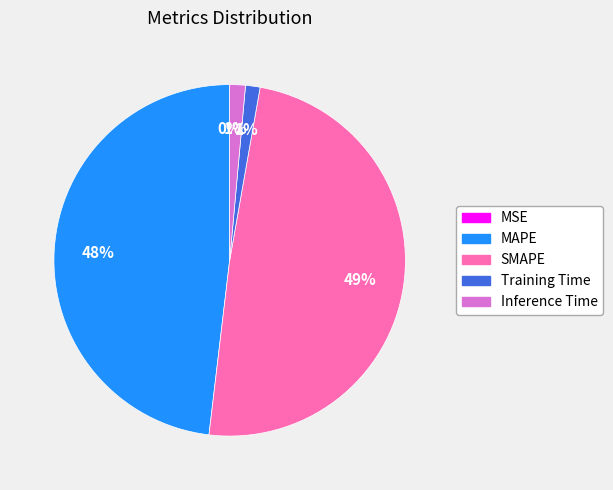

To the nearest percent, what is the average slice percentage?

20%